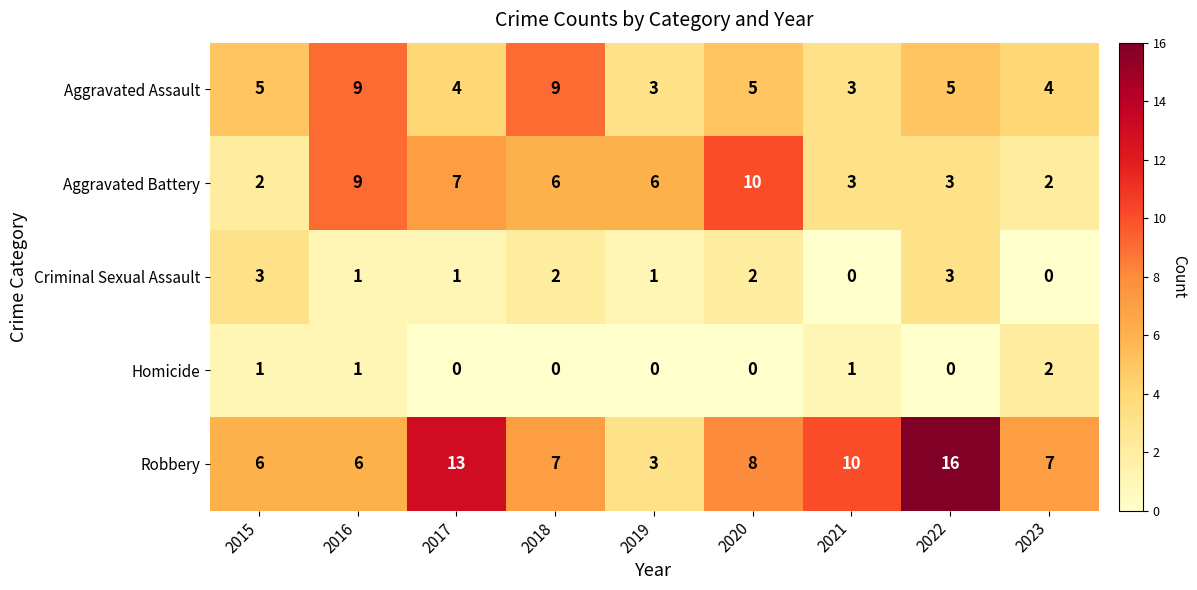

At which category does the chart reach its peak across all series?

2022